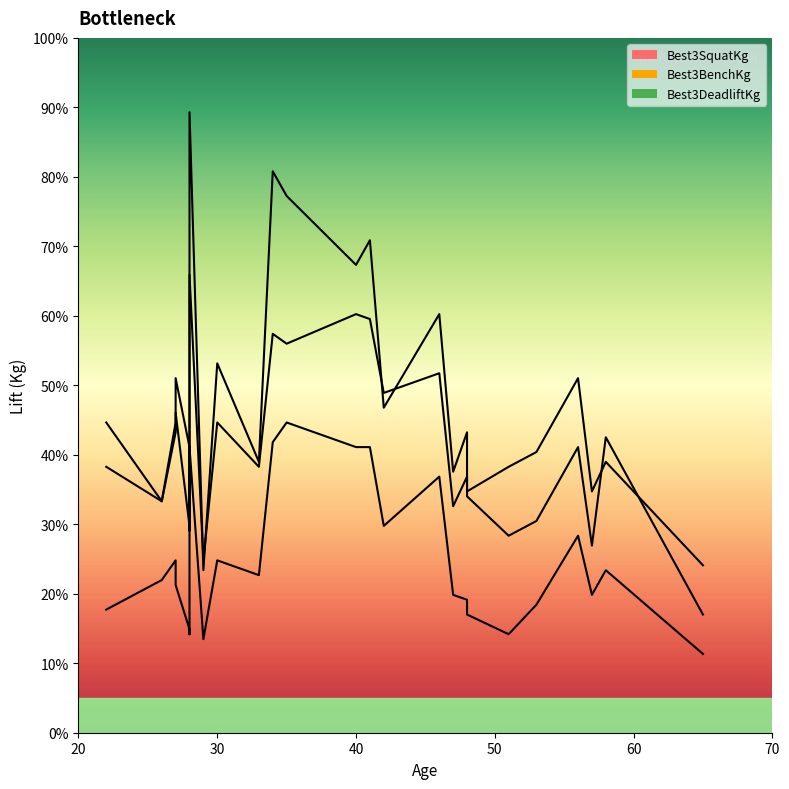

Reading left to right, list all the values displayed in this chart.

Best3SquatKg: 90.7	97.5	79.4	122.5	95.2	97.5	54.4	104.3	104.3	106.6	138.3	142.9	122.5	86.2	147.4	156.5	117.9	108.9	136.1	136.1	183.7	179.2	179.2	210.9	131.5	165.6	190.5	192.8
Best3BenchKg: 45.4	59.0	43.1	72.6	47.6	45.4	36.3	63.5	63.5	70.3	79.4	79.4	56.7	63.5	68.0	95.2	61.2	54.4	74.8	74.8	133.8	142.9	142.9	131.5	90.7	117.9	131.5	131.5
Best3DeadliftKg: 122.5	129.3	74.8	124.7	131.5	93.0	77.1	120.2	120.2	106.6	142.9	170.1	142.9	111.1	163.3	149.7	138.3	111.1	124.7	124.7	258.6	247.2	247.2	285.8	163.3	192.8	226.8	215.5